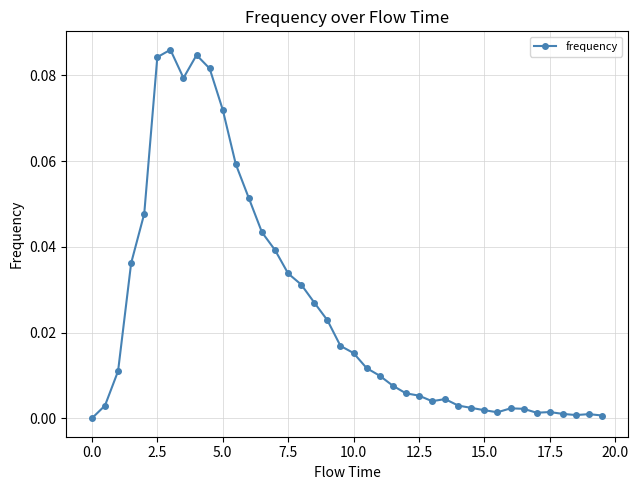

True or false: there are more than 0 points higher than both neighbors.

True